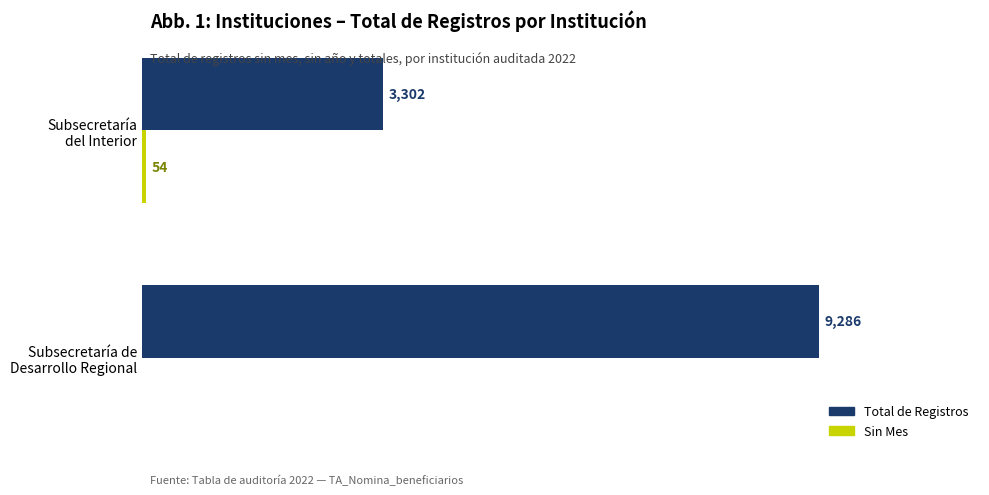

Which series has the largest total across all categories?

Total de Registros